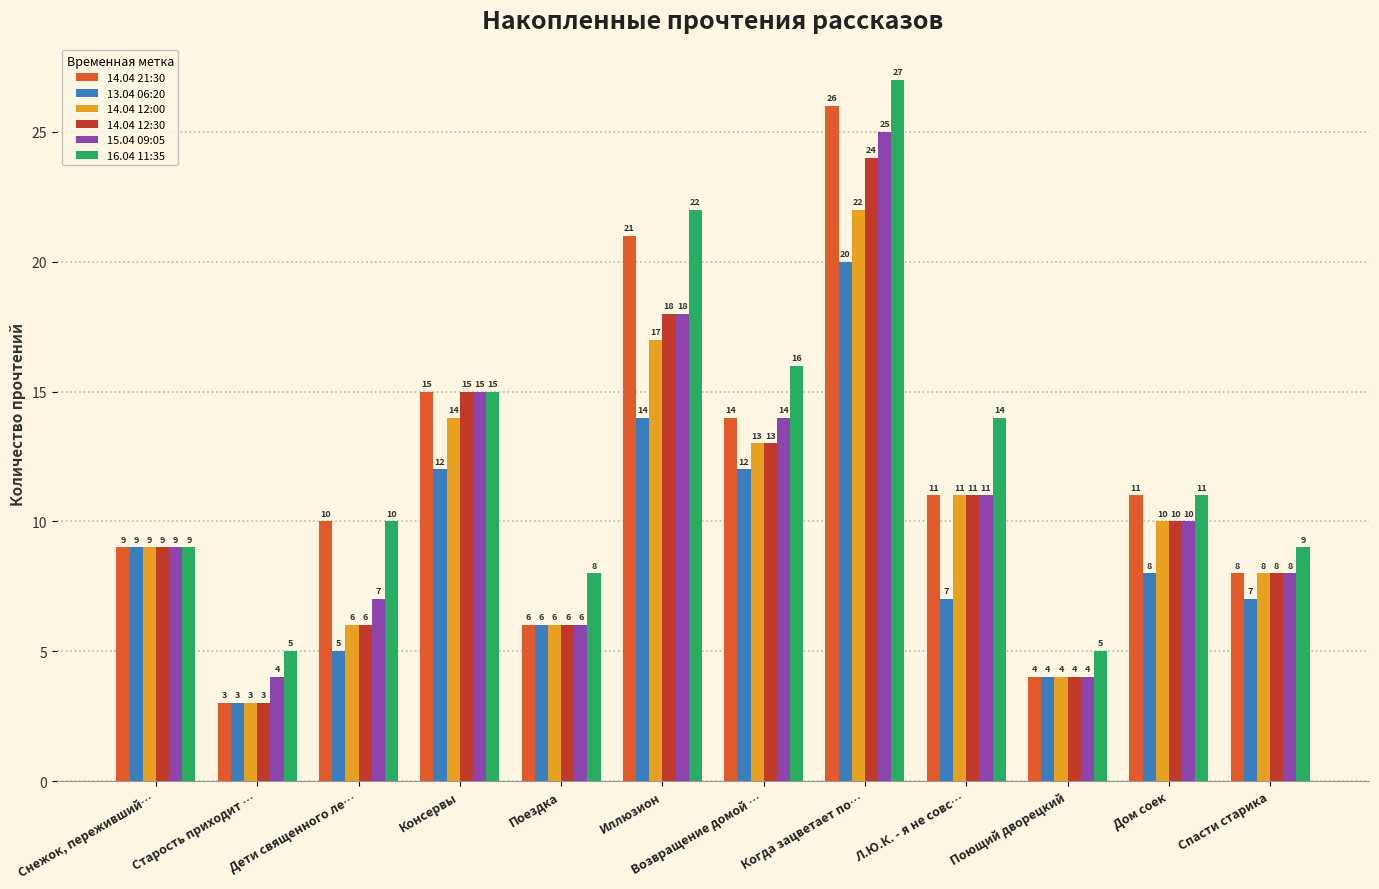

What is the label of the 4th bar from the right?

Л.Ю.К. - я не совс…